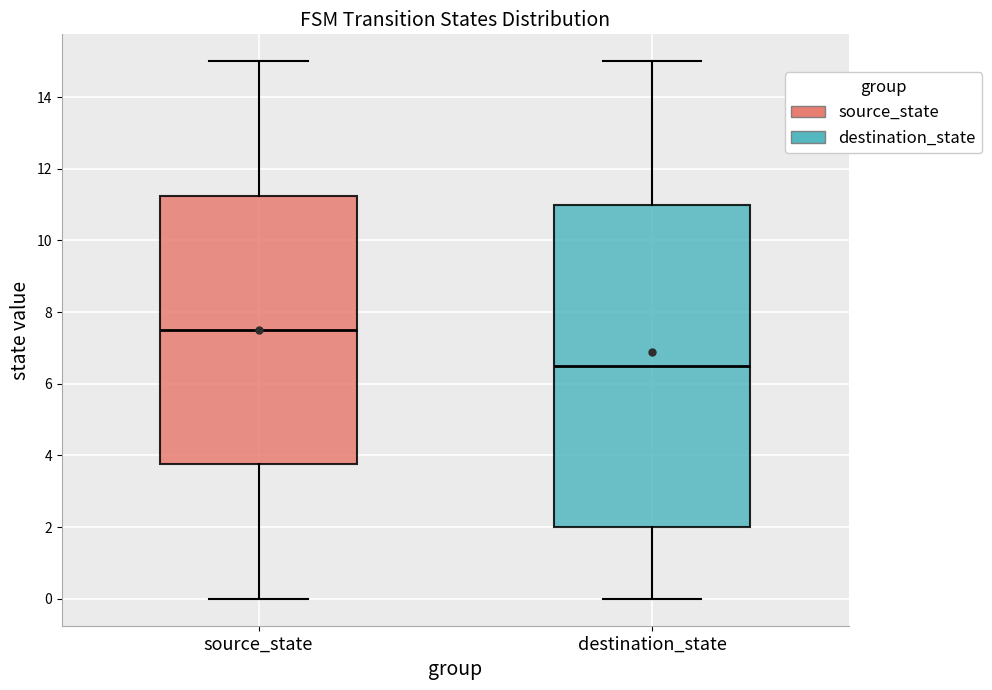

Which box has the lowest median line?

destination_state